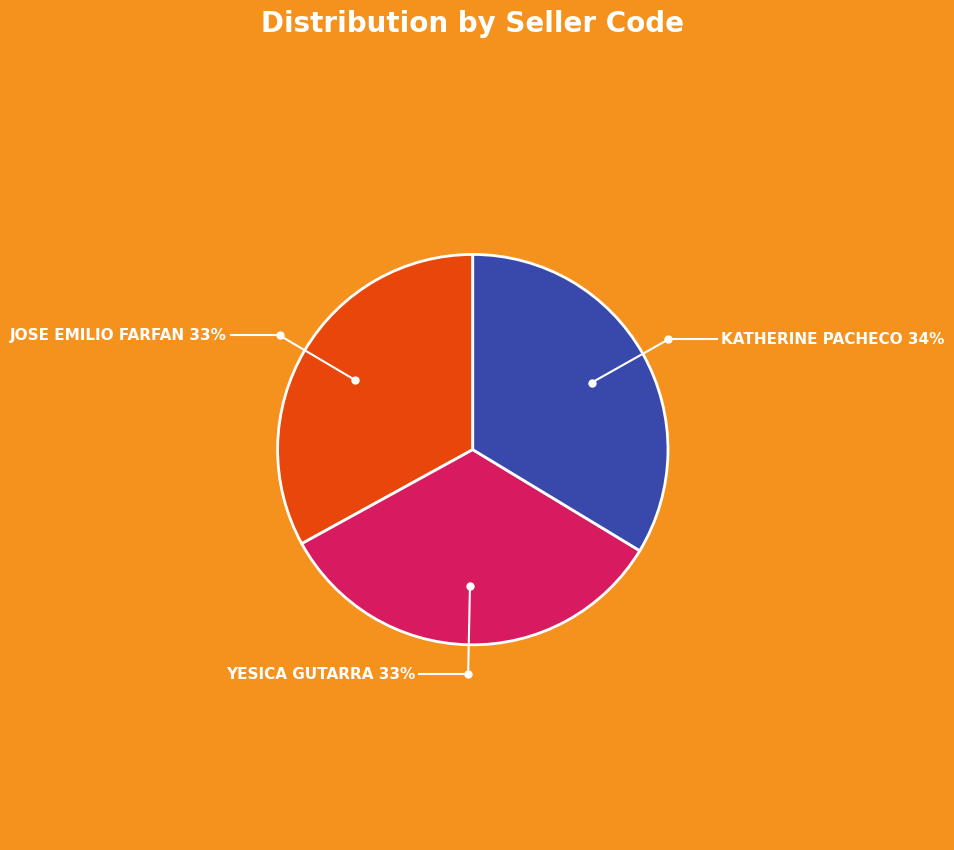

Is it true that JOSE EMILIO FARFAN is 33% of the pie?

True